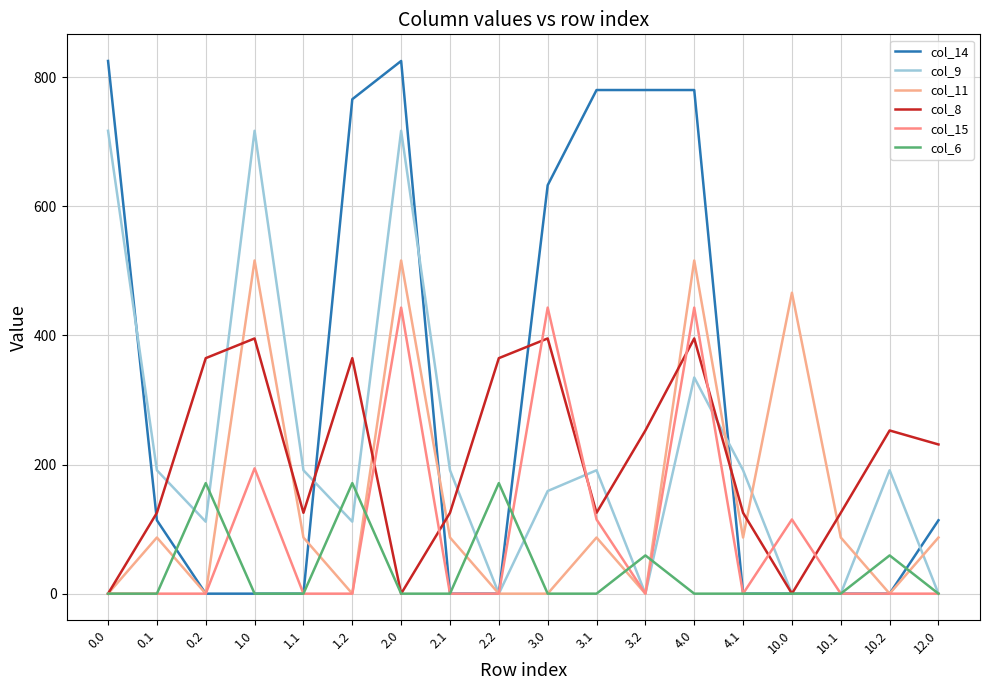

The col_8 series shows 395.3 at 1.0. True or false?

True